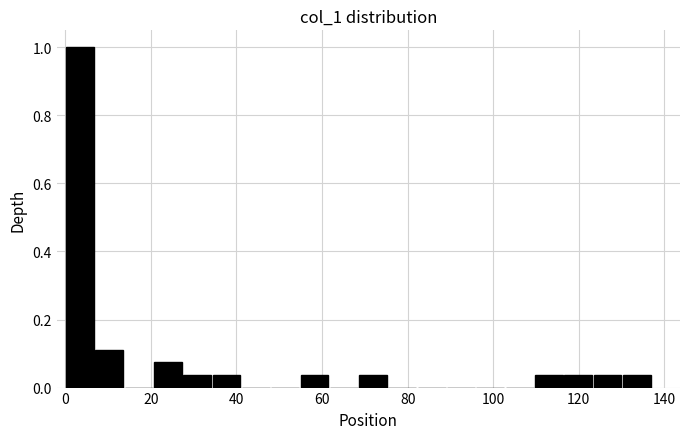

Read against the x-axis, roughly where is the centre of the tallest bar?

4